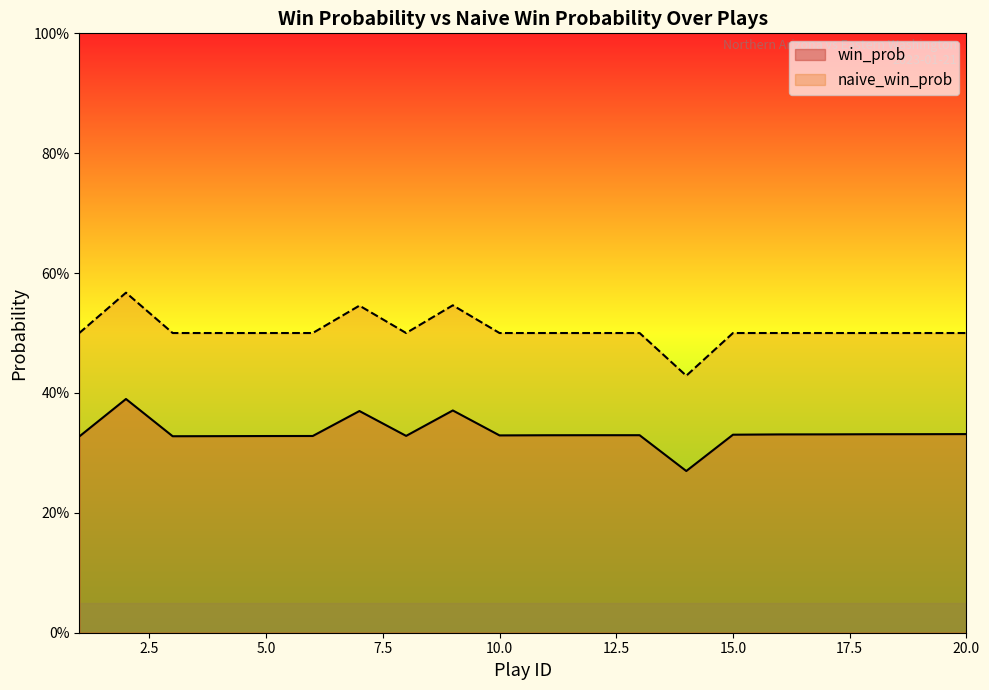

Reading left to right, extract all data points from this chart.

win_prob: 1=0.3	2=0.4	3=0.3	4=0.3	5=0.3	6=0.3	7=0.4	8=0.3	9=0.4	10=0.3	11=0.3	12=0.3	13=0.3	14=0.3	15=0.3	16=0.3	17=0.3	18=0.3	19=0.3	20=0.3
naive_win_prob: 1=0.5	2=0.6	3=0.5	4=0.5	5=0.5	6=0.5	7=0.5	8=0.5	9=0.5	10=0.5	11=0.5	12=0.5	13=0.5	14=0.4	15=0.5	16=0.5	17=0.5	18=0.5	19=0.5	20=0.5